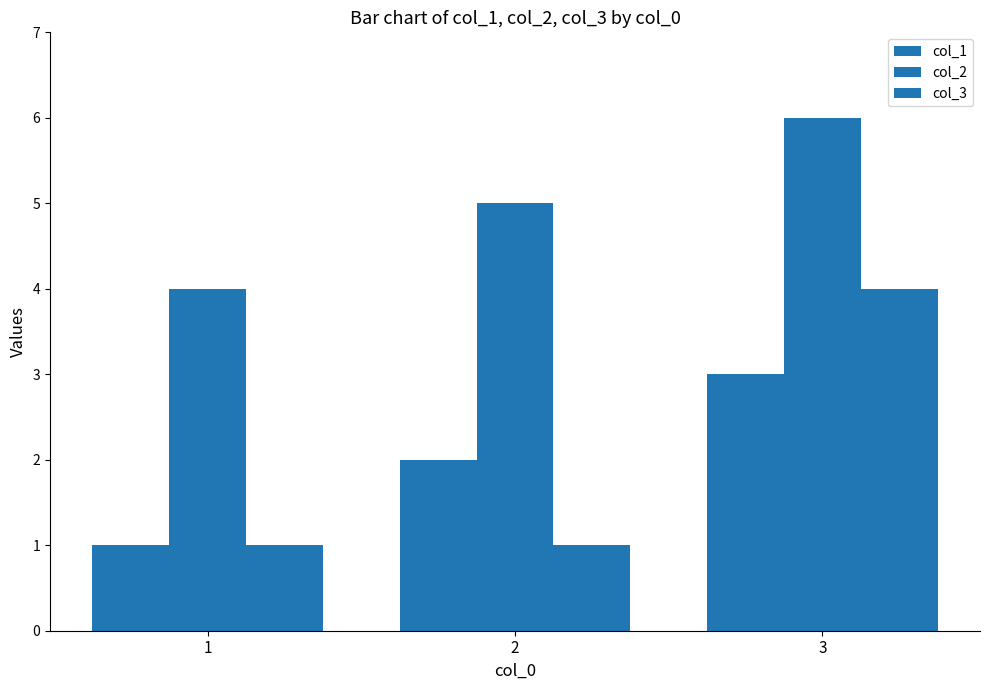

Does the chart contain stacked bars?

No